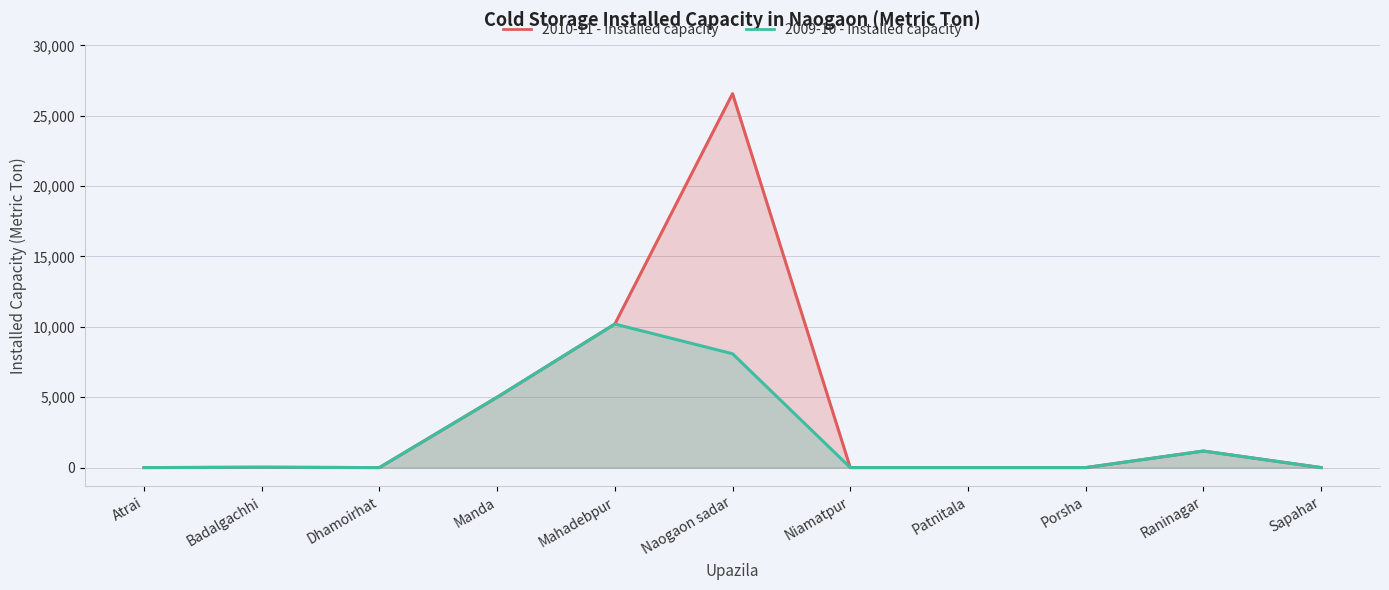

Which category has the lowest value across all series?

Atrai